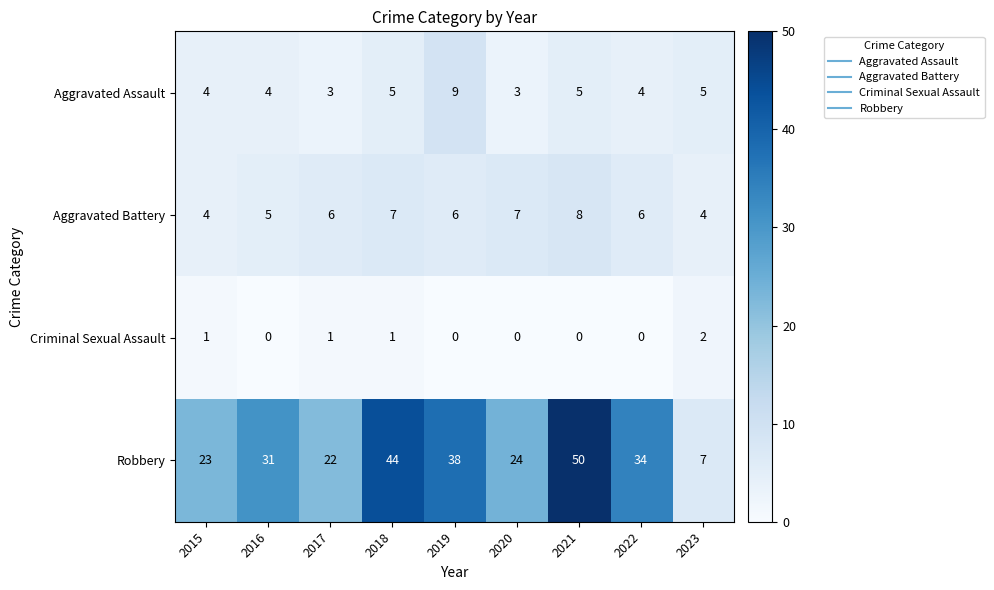

What is the lowest value of the Aggravated Battery series?

4